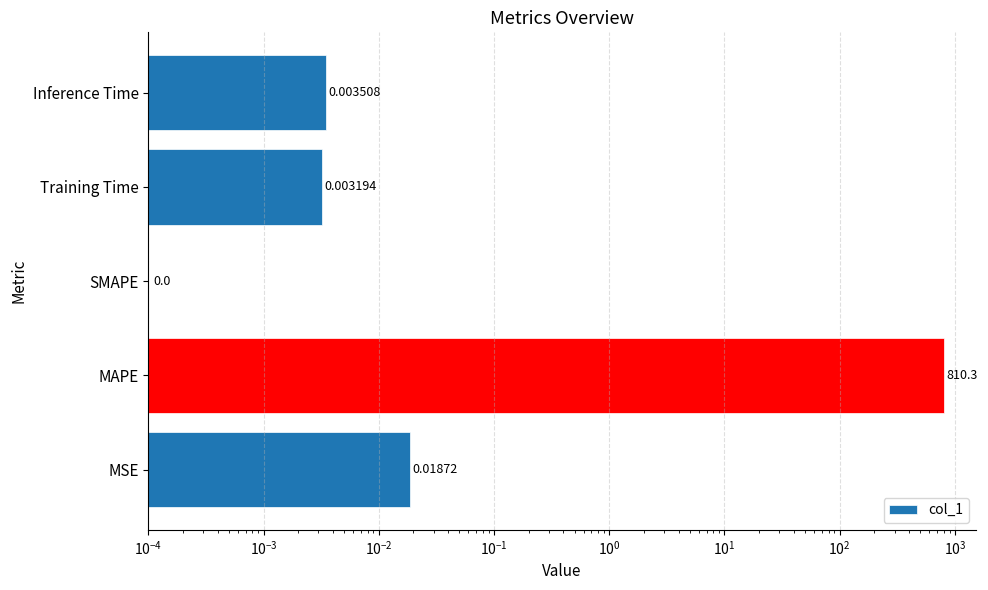

Reading left to right, list all the values displayed in this chart.

0.0	810.3	0.0	0.0	0.0